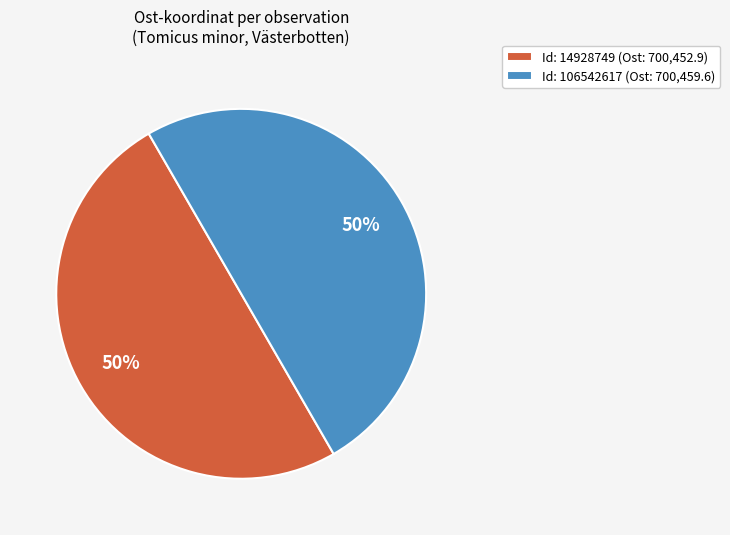

What is the ratio of the value at Id: 106542617 (Ost: 700,459.6) to the value at Id: 14928749 (Ost: 700,452.9)?

1.0